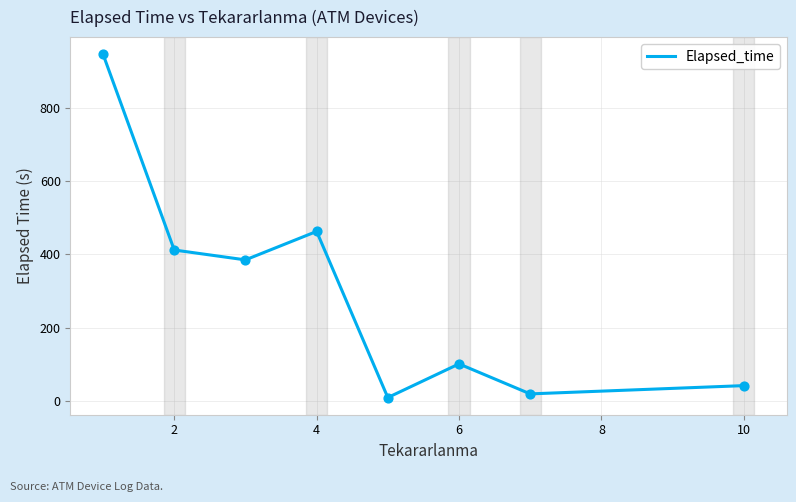

What is the difference between the maximum and minimum values?

935.0